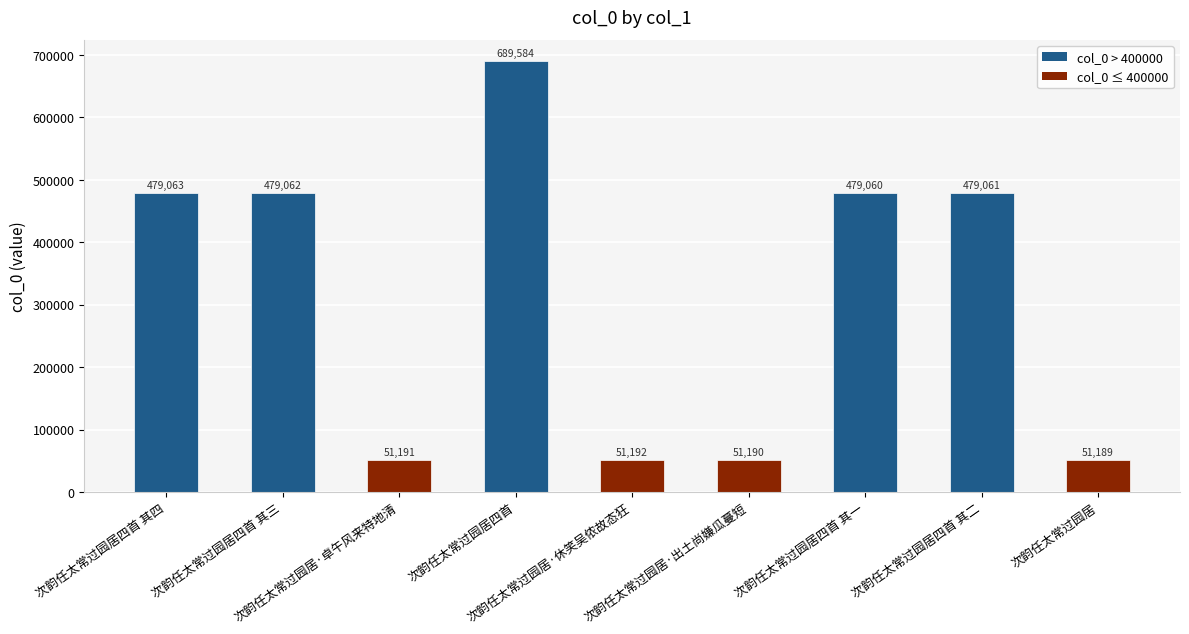

The value at 次韵任太常过园居四首 其一 is 479060. True or false?

True